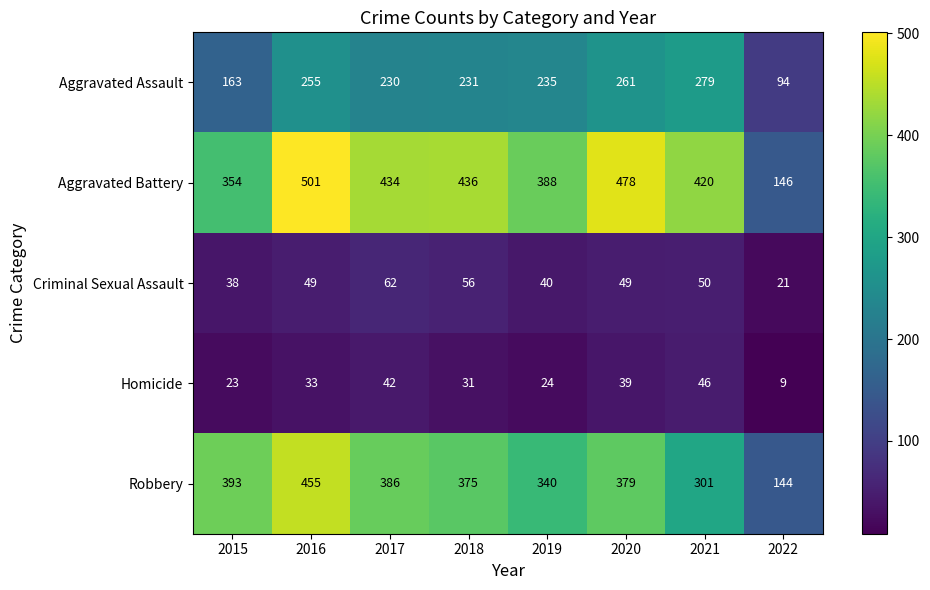

What is the total value across all series at 2017?

1154